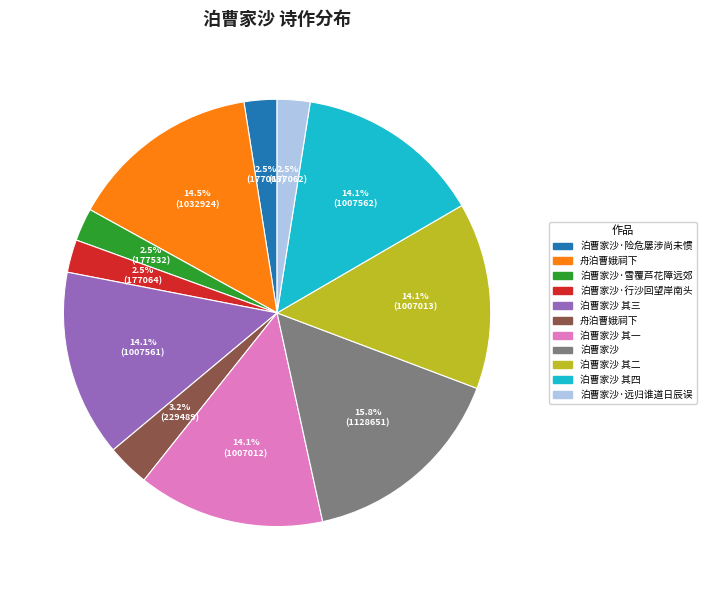

Does any single category account for the majority?

No